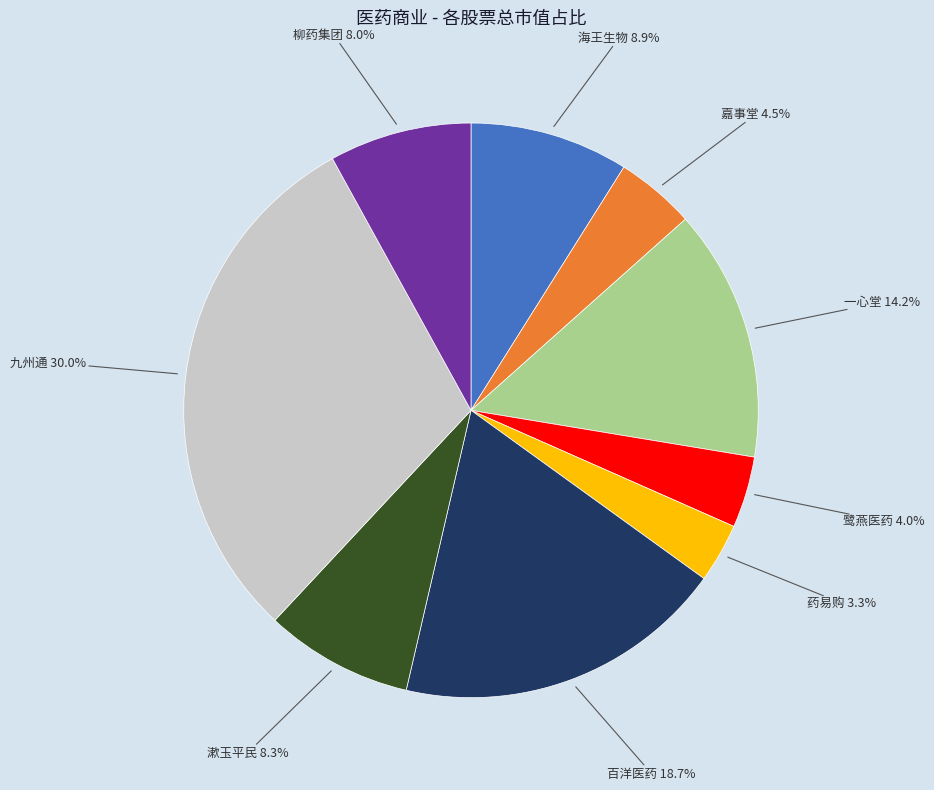

To the nearest percent, what is the combined percentage of 漱玉平民 and 九州通?

38%